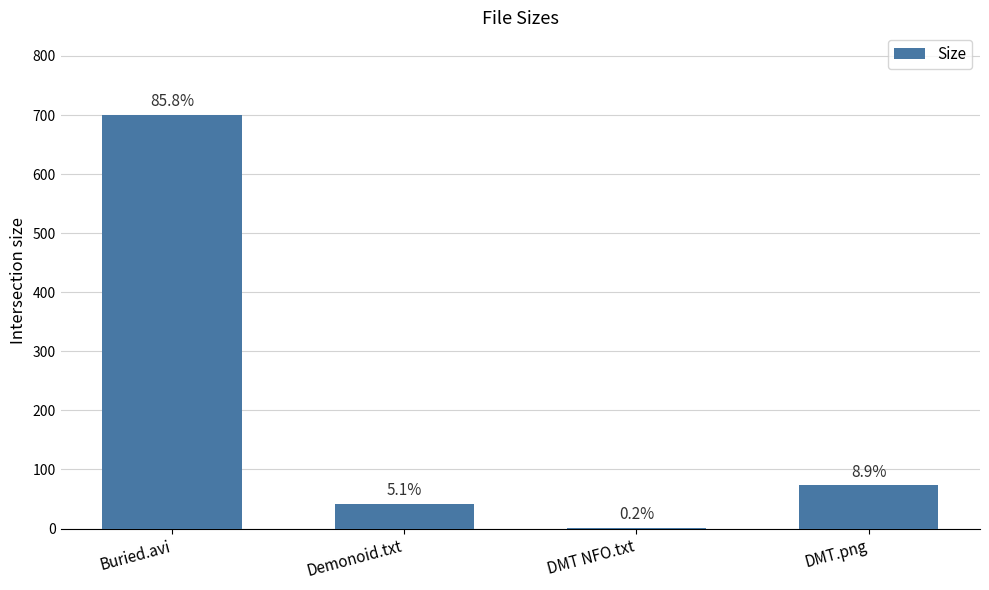

Are the bars horizontal?

No